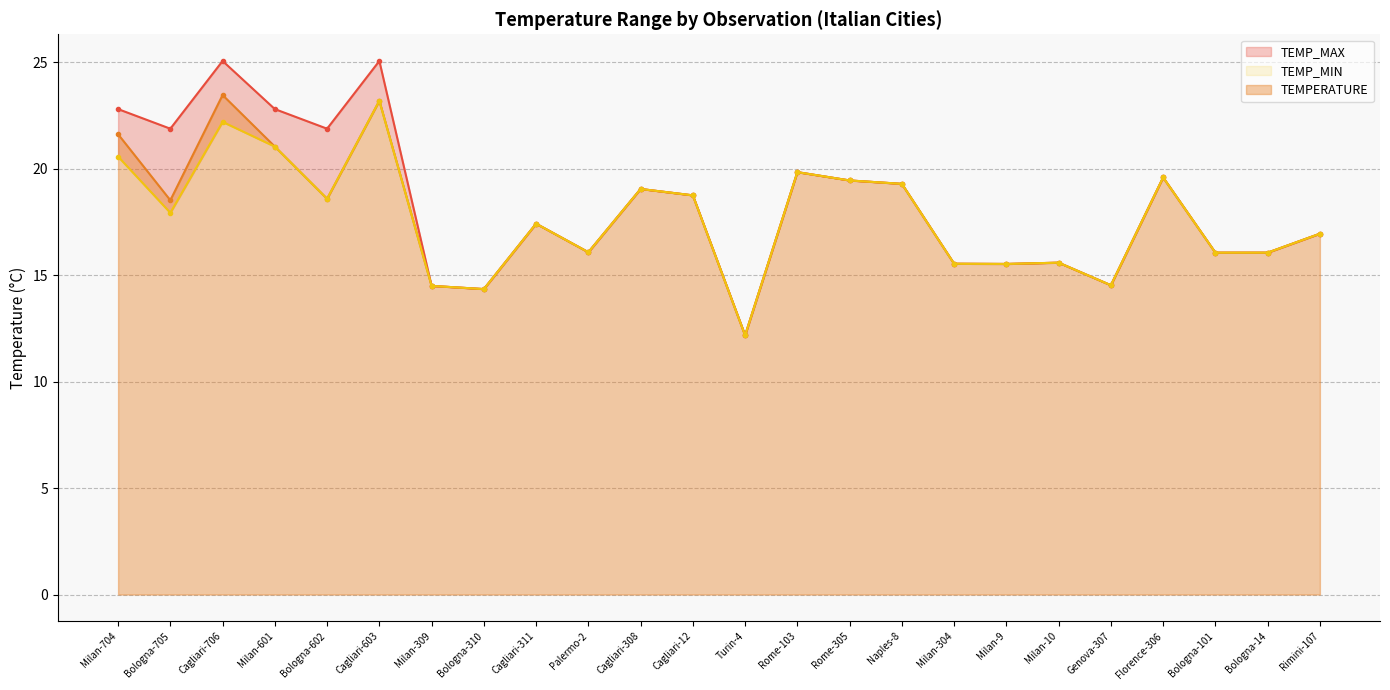

True or false: TEMPERATURE has a value of 19.8 at Rome-103.

True